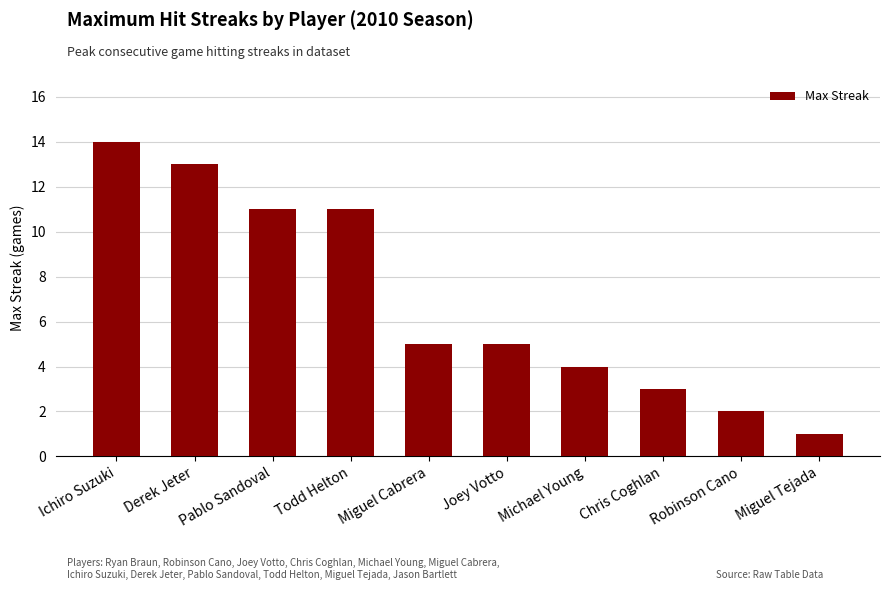

What is the value of the 10th bar from the left?

1